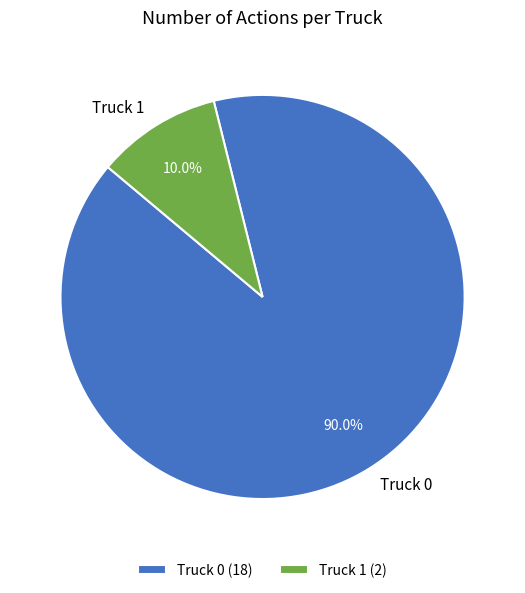

Count the number of slices in the pie.

2